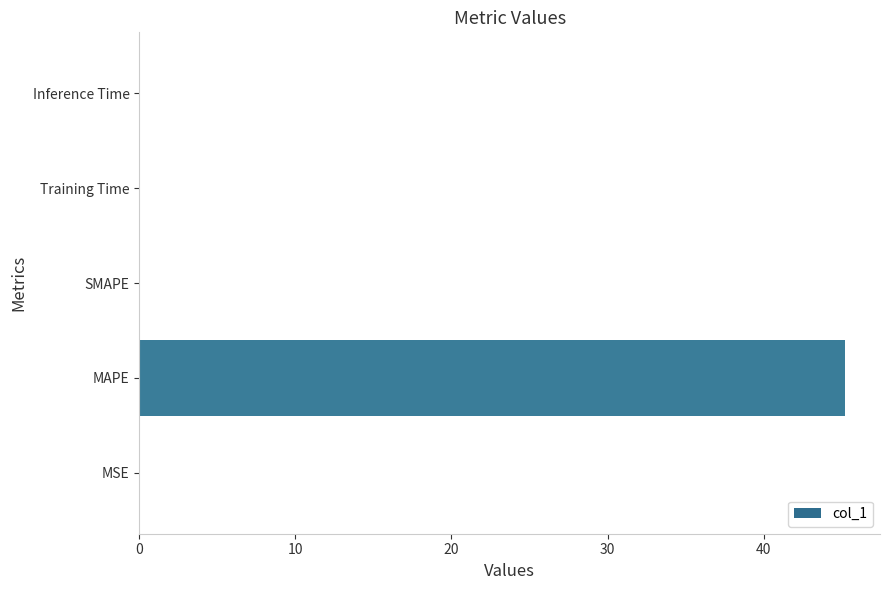

What is the maximum value shown in the chart?

45.2